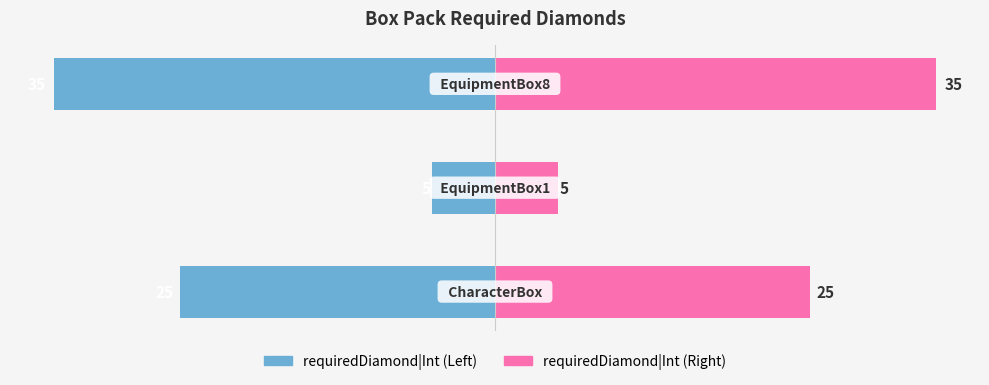

What is the sum of all requiredDiamond|Int (Left) values?

-65